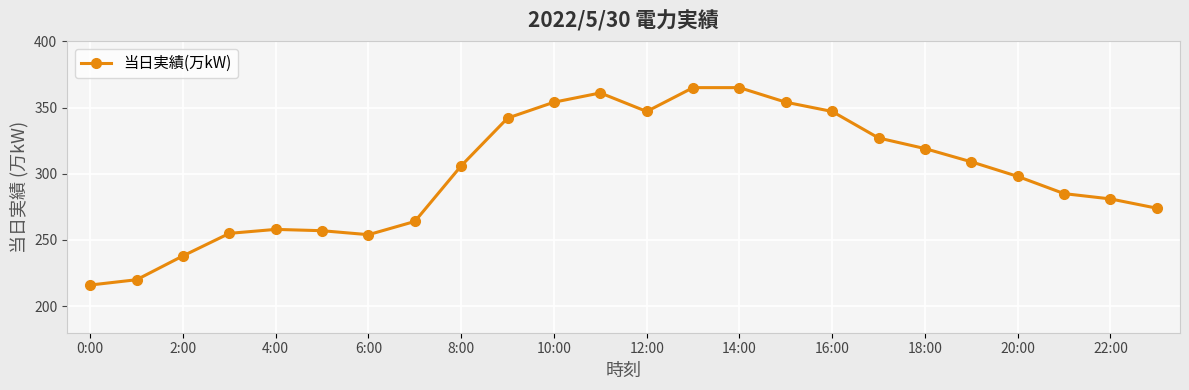

What is the difference between the second highest and second lowest values?

145